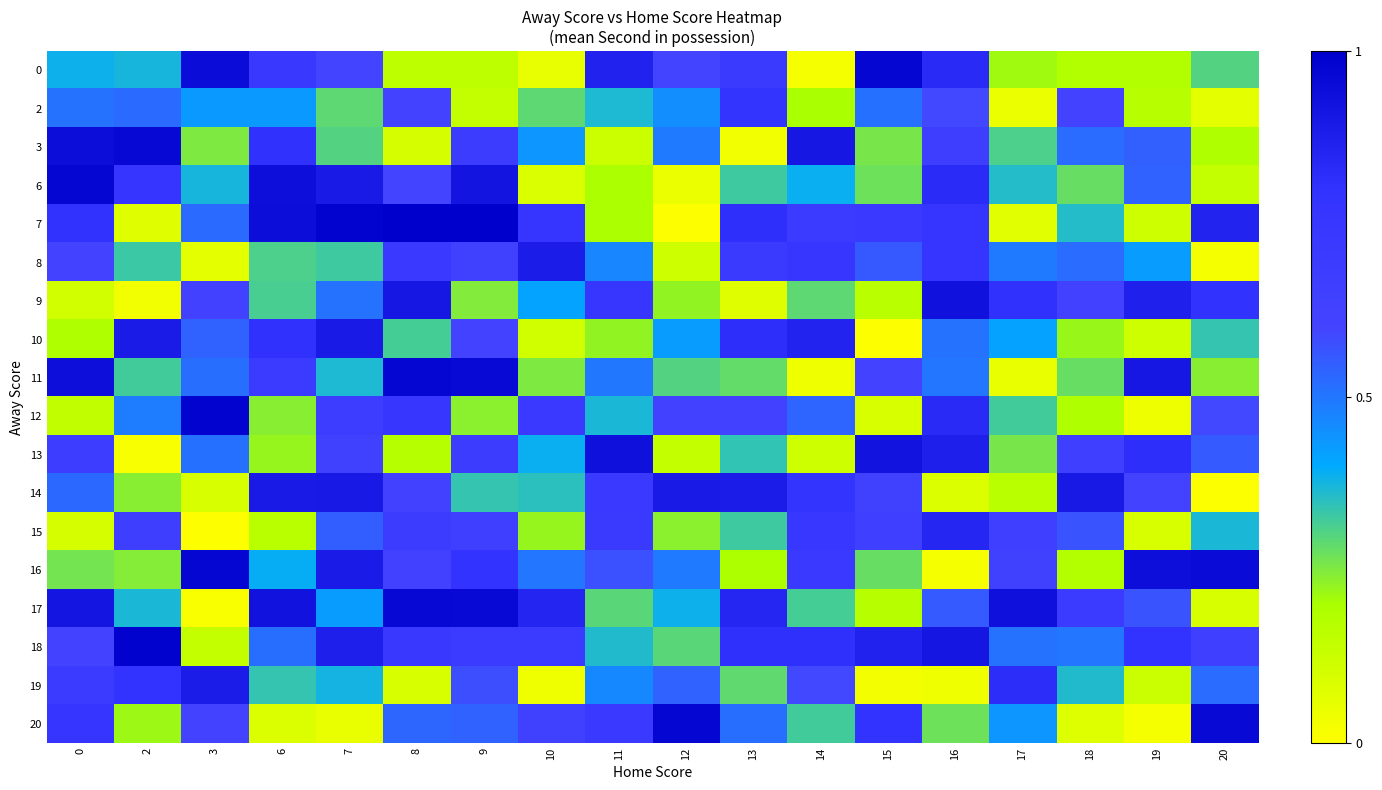

What is the difference between the highest and lowest values at 15?

56.8